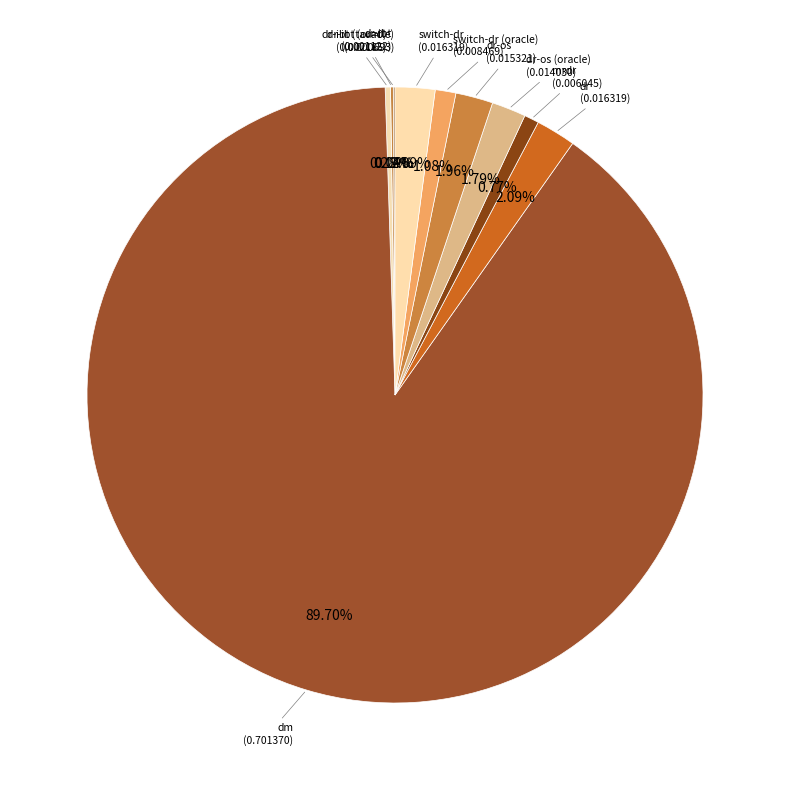

How many segments does this pie chart have?

10